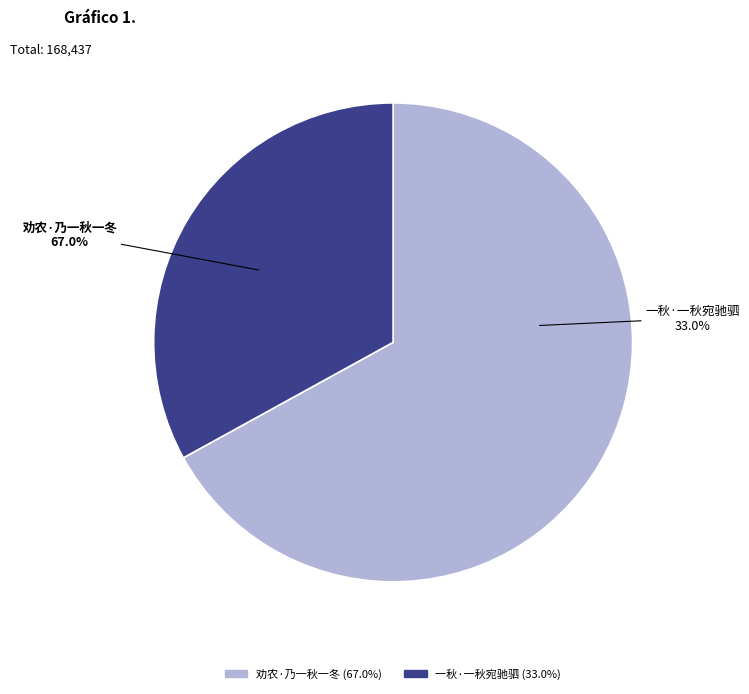

Is it true that 一秋·一秋宛驰驷 is 33% of the pie?

True